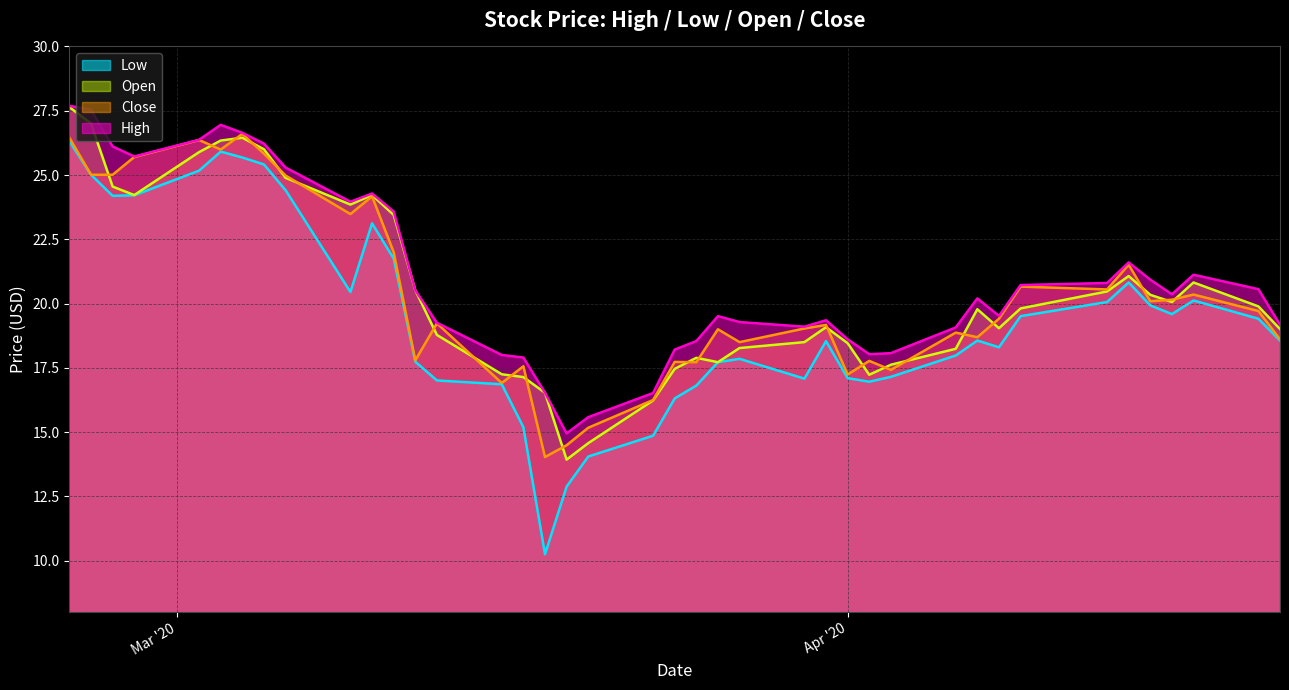

At how many categories does at least one series exceed 18?

34